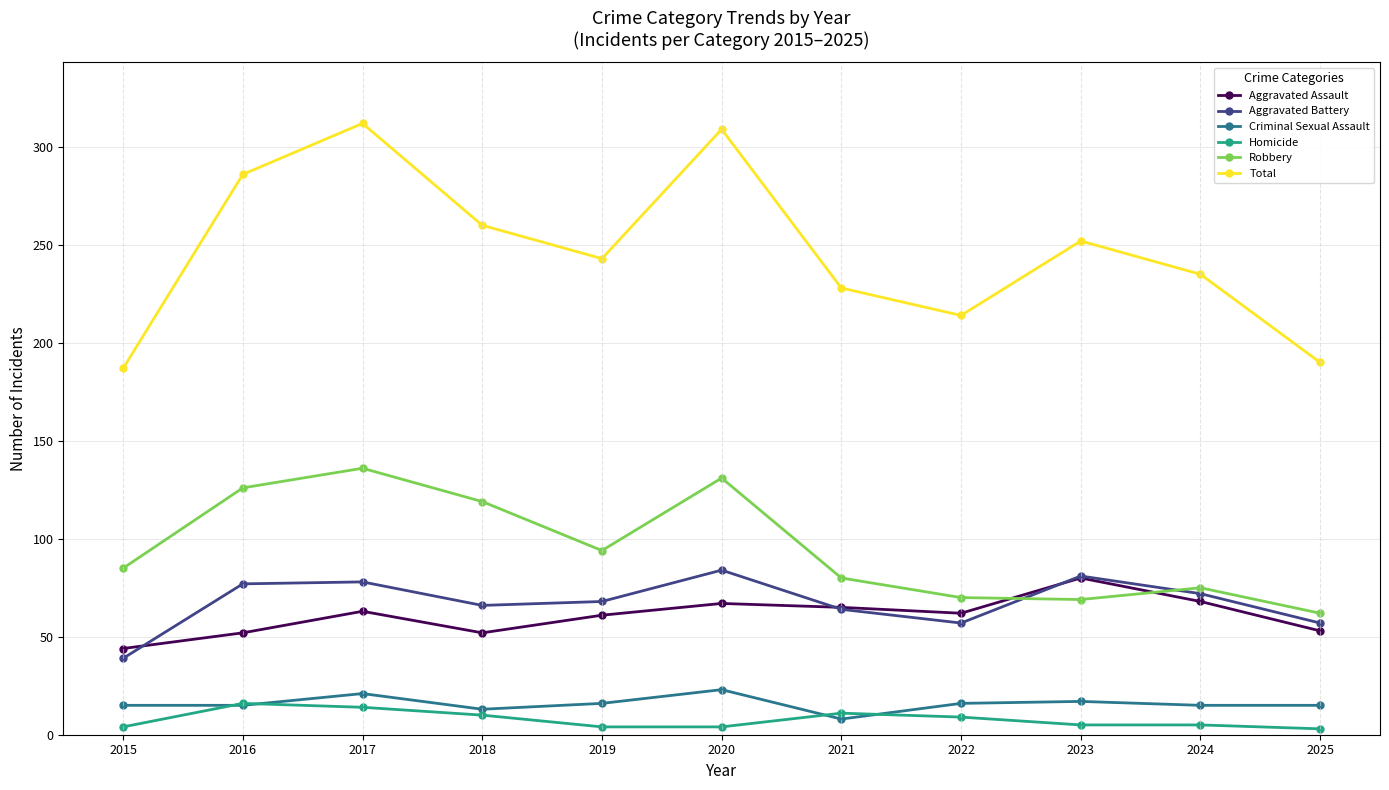

Which category has the lowest value in the Aggravated Battery series?

2015